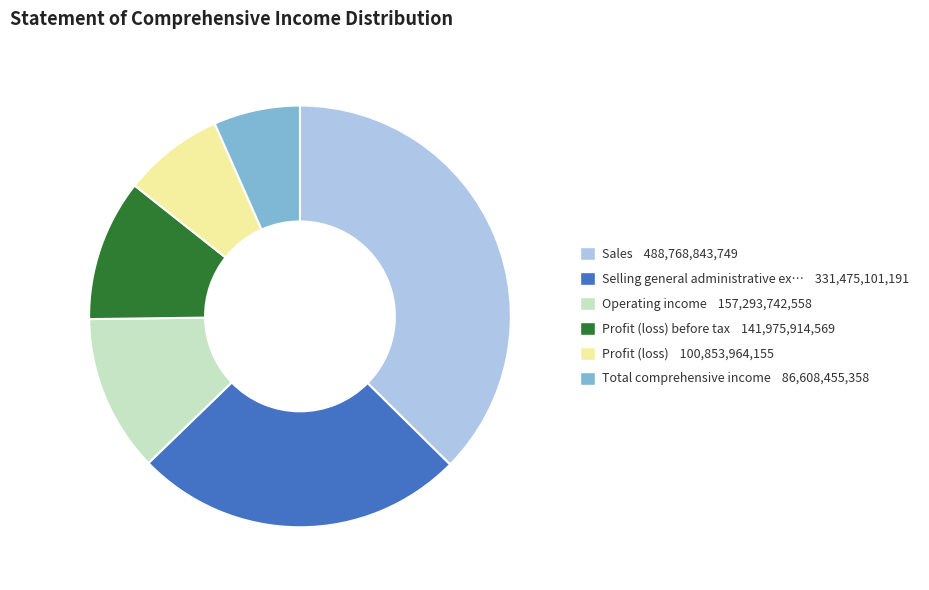

Is there a majority slice in this chart?

No